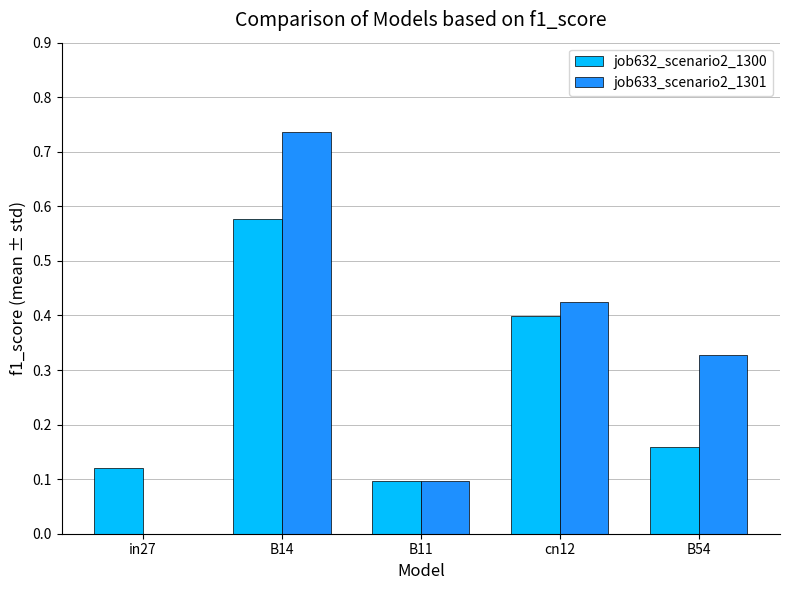

The value of job632_scenario2_1300 at cn12 is 0.4. True or false?

True